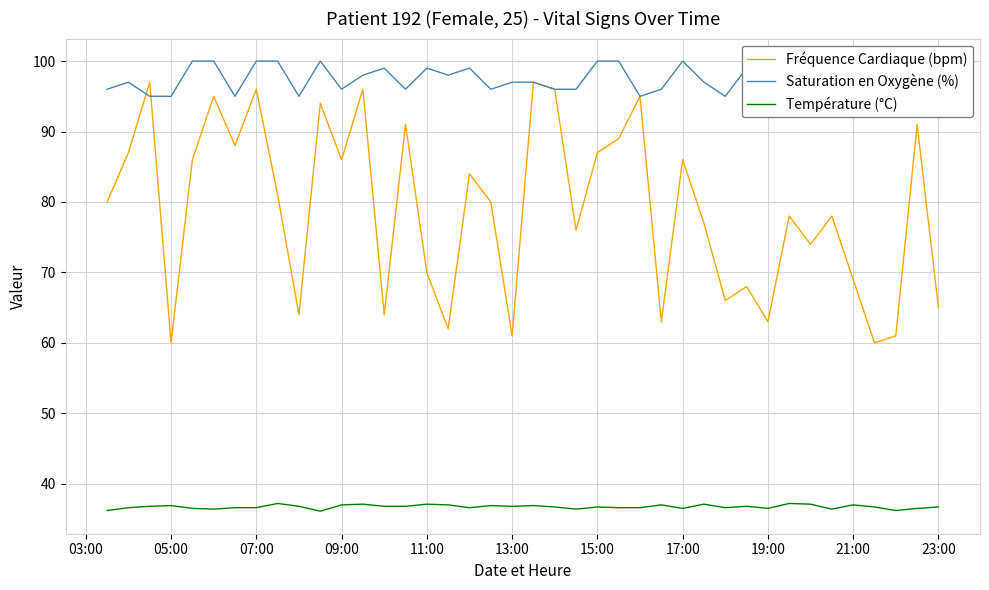

What is the value of the Fréquence Cardiaque (bpm) point at the 37th from the left?

60.0